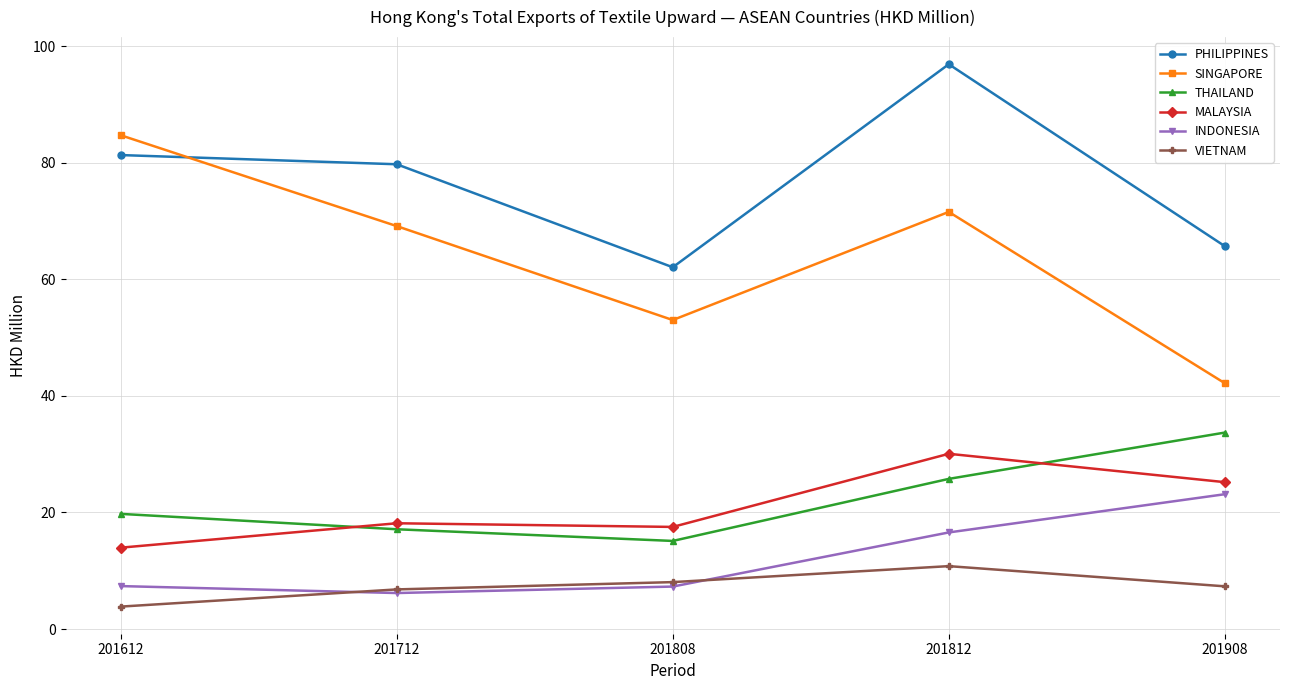

In PHILIPPINES, how many points are lower than both neighbors (excluding endpoints)?

1